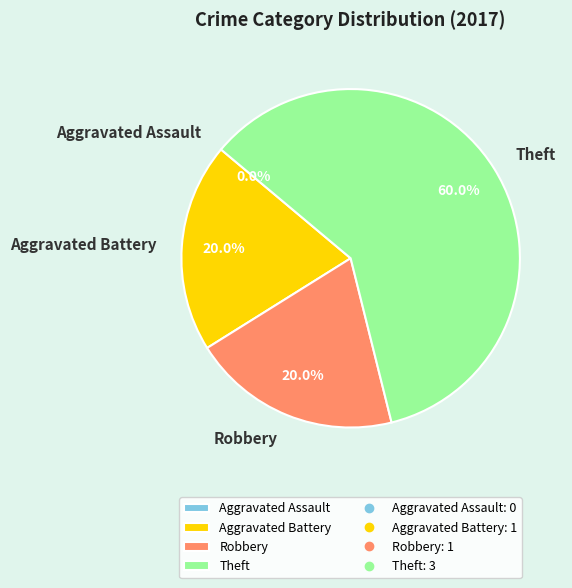

Is it true that Aggravated Assault is 6% of the pie?

False